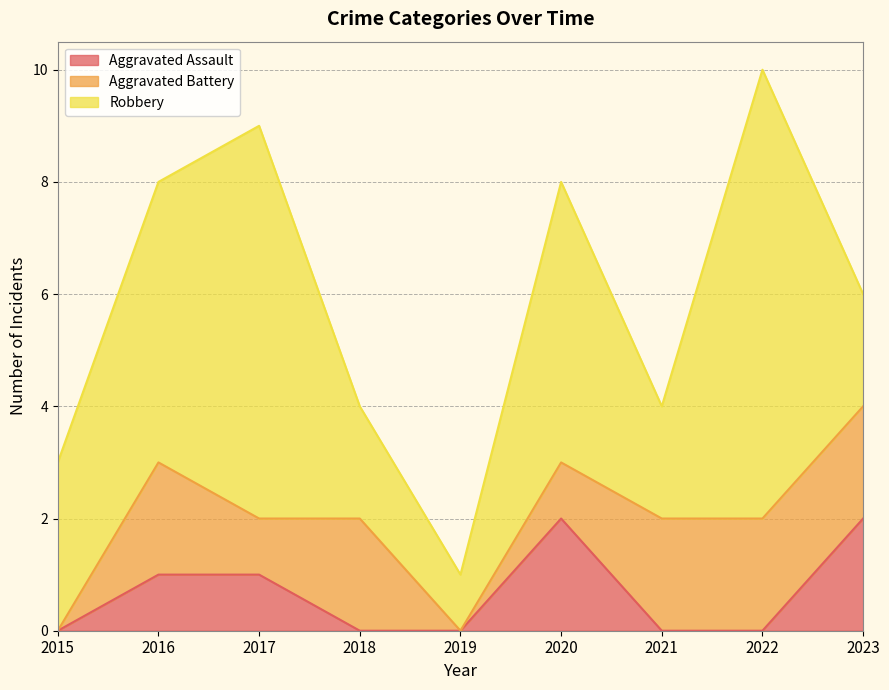

The value of Robbery at 2023 is 2. True or false?

True